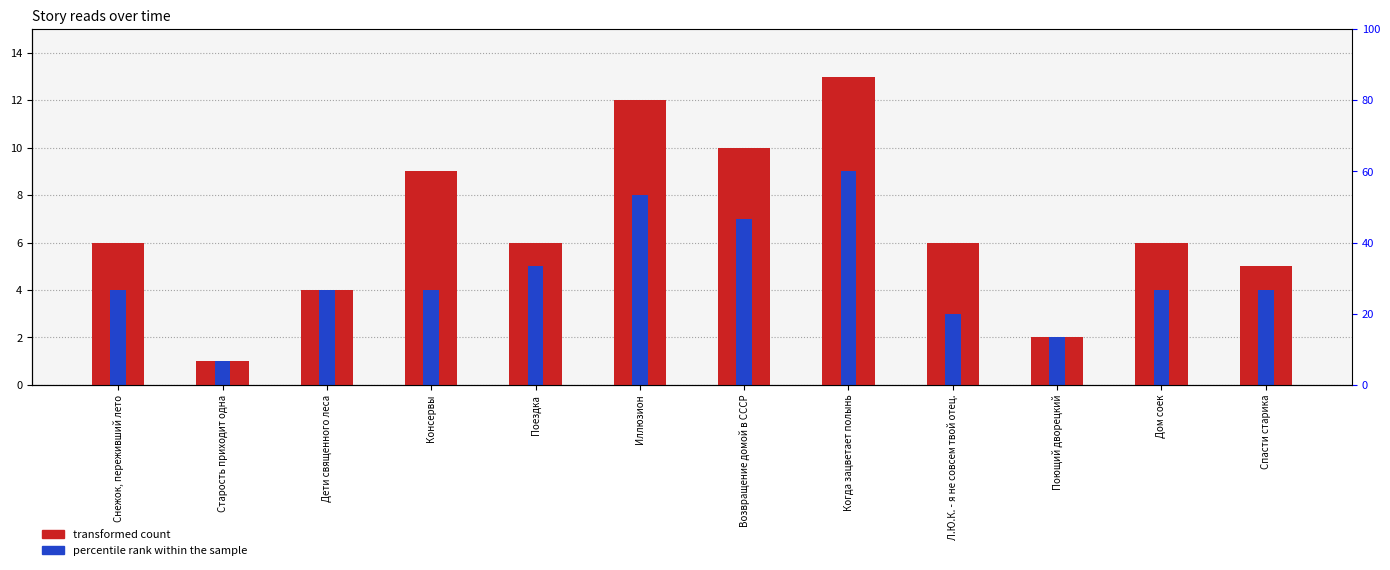

Which series changed the most between Дети священного леса and Спасти старика?

transformed count